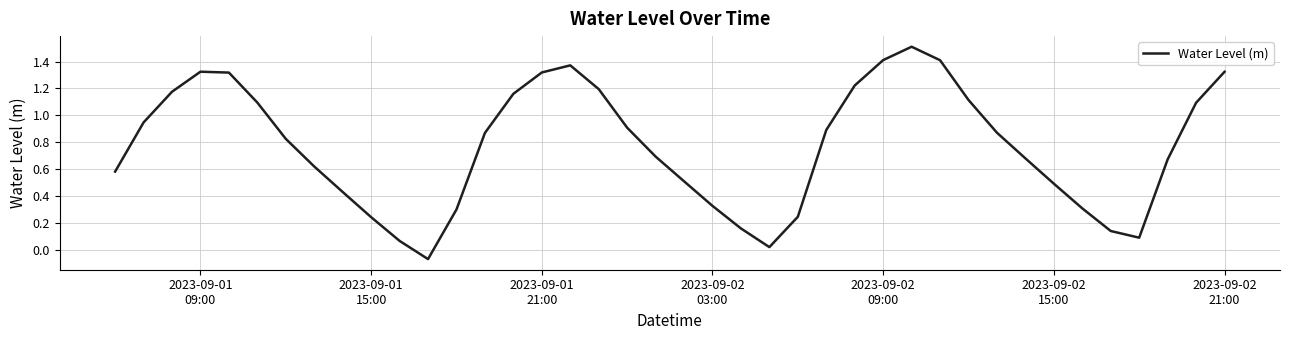

What is the difference between the maximum and minimum values?

1.6